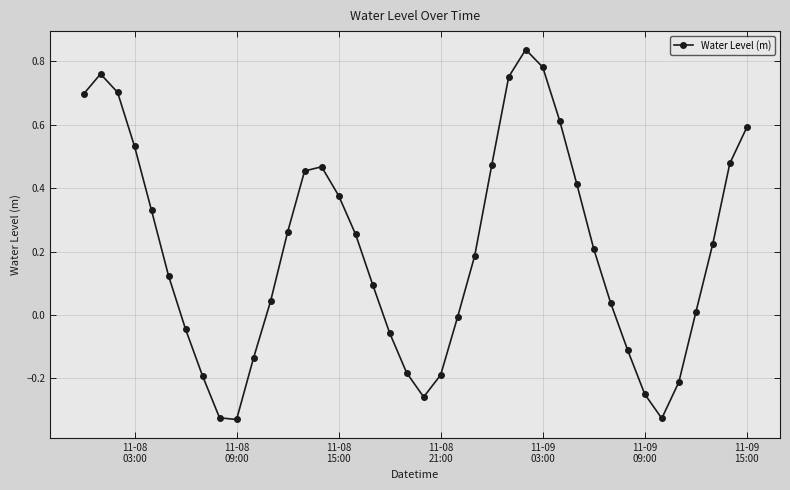

What is the difference between the maximum and minimum values?

1.2